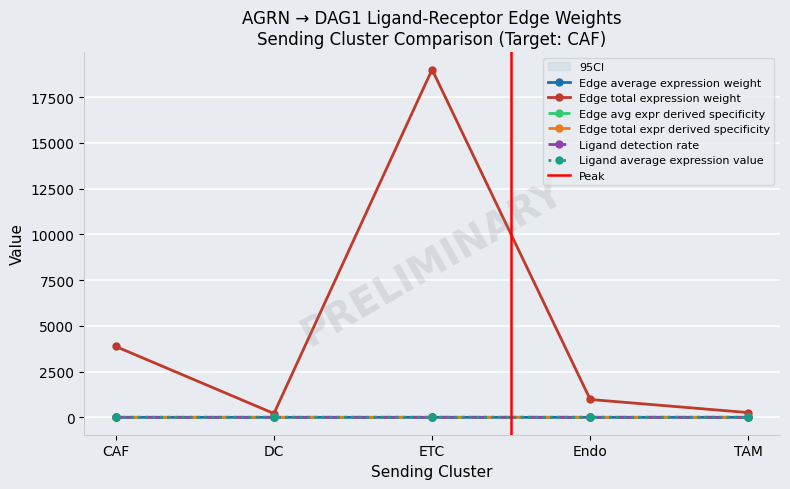

Which series has the largest total across all categories?

Edge total expr derived specificity